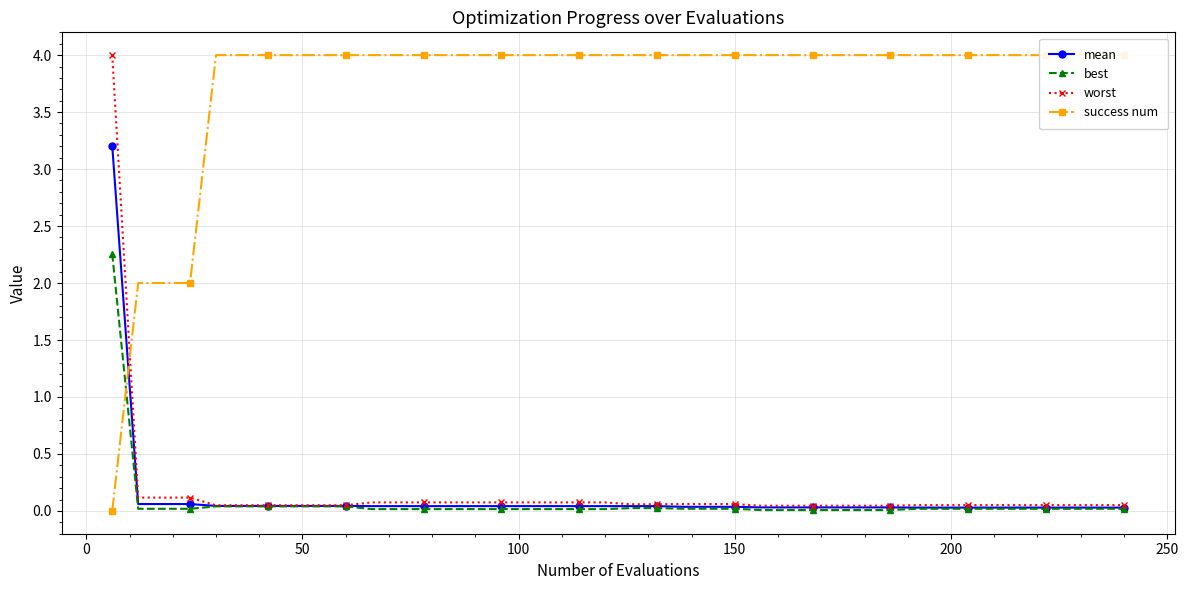

True or false: mean and worst cross at least once.

False